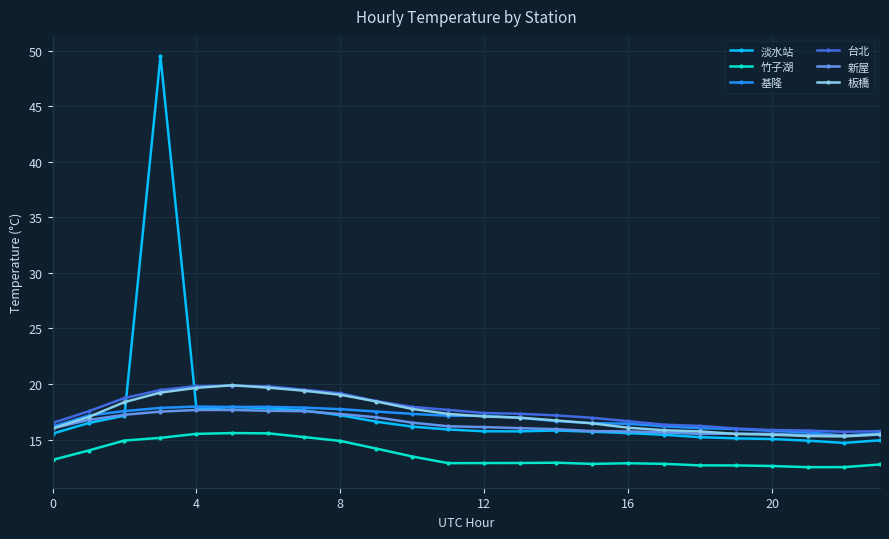

What is the maximum value shown in the chart?

49.5